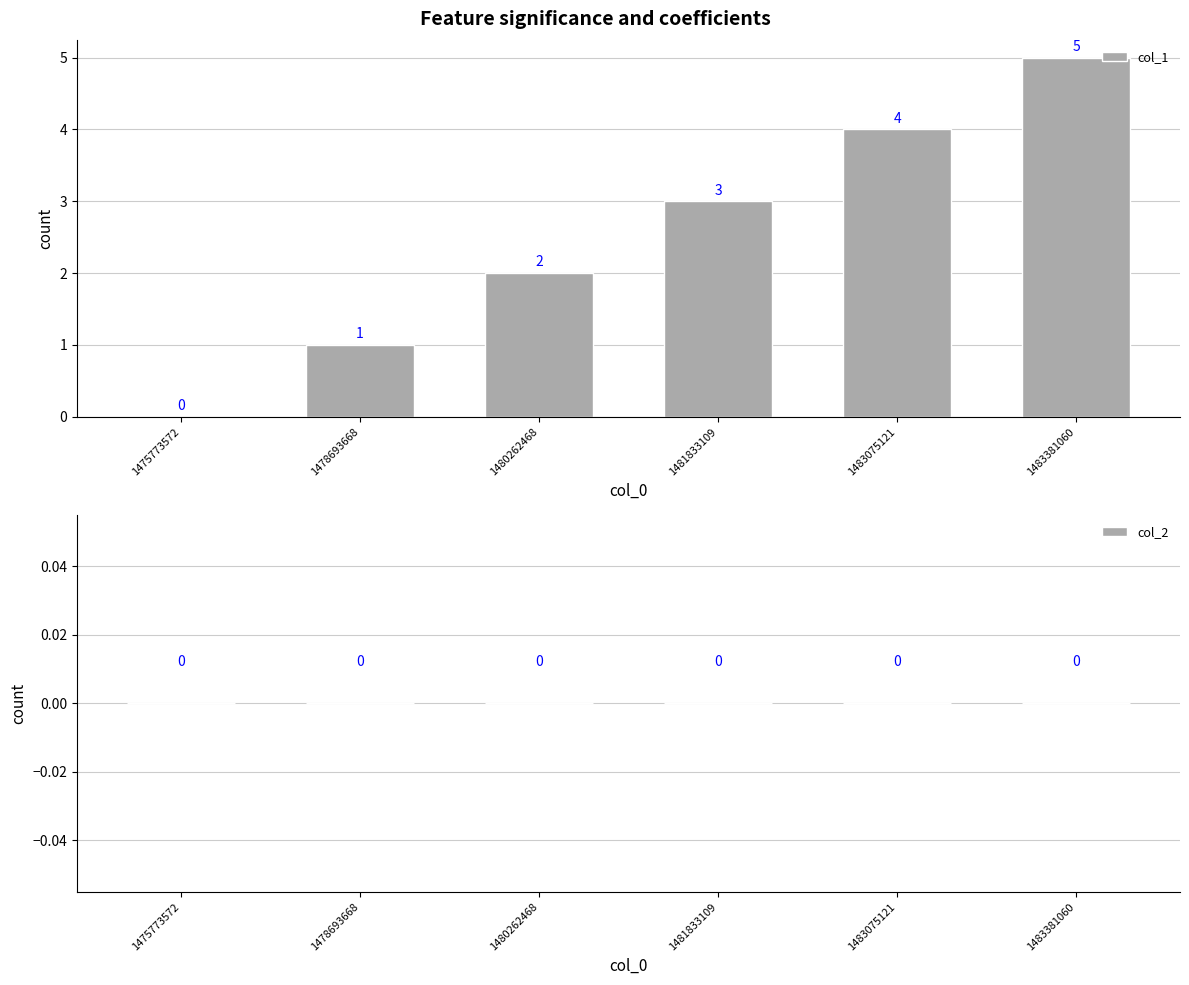

The value at 1483381060 is 5. True or false?

True